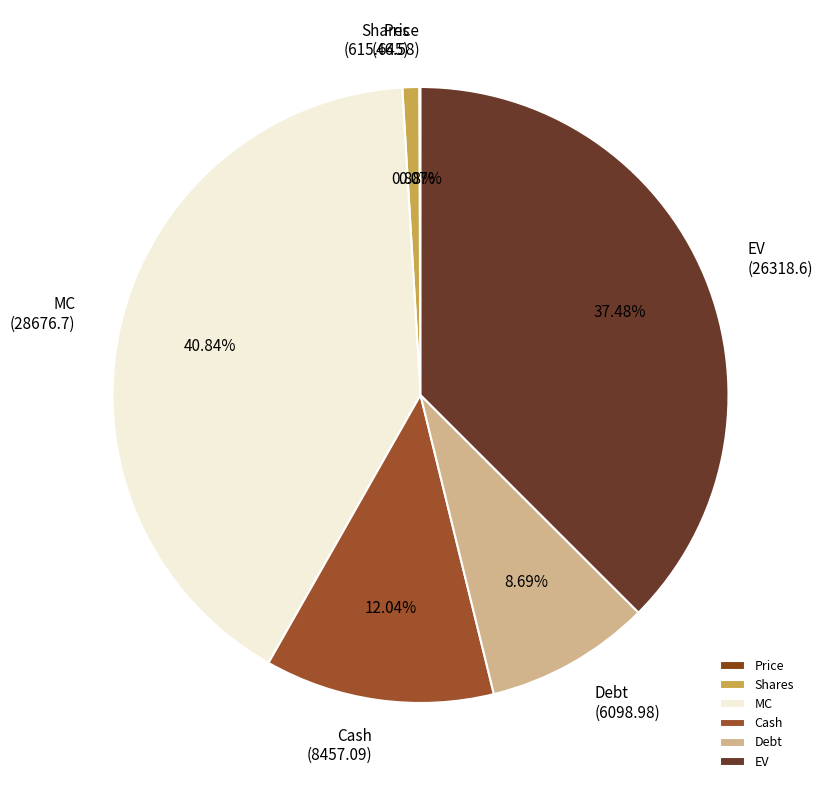

The Shares slice represents 11% of the pie. True or false?

False